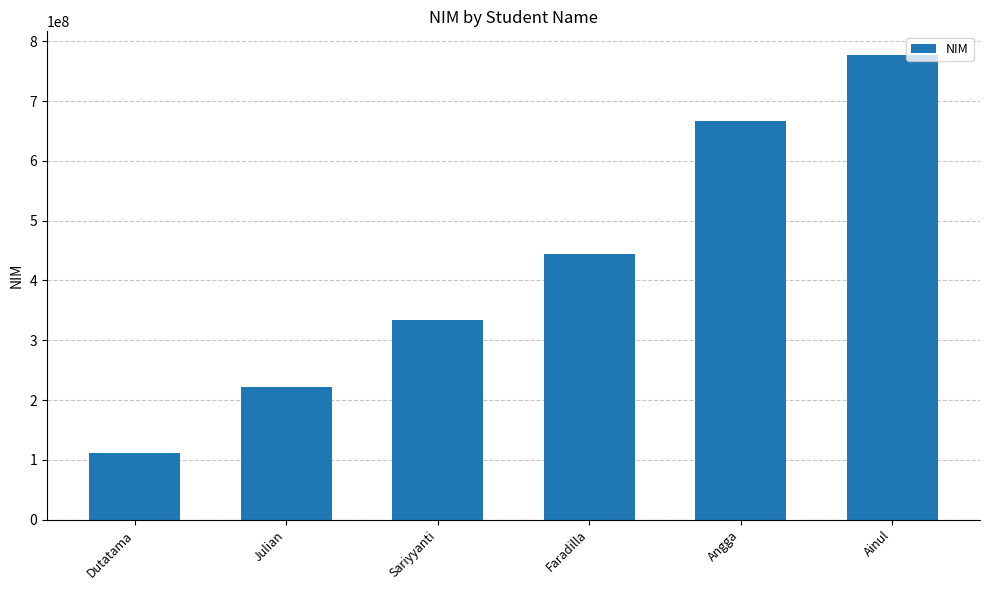

List the labels in order of value, smallest first.

Dutatama, Julian, Sariyyanti, Faradilla, Angga, Ainul